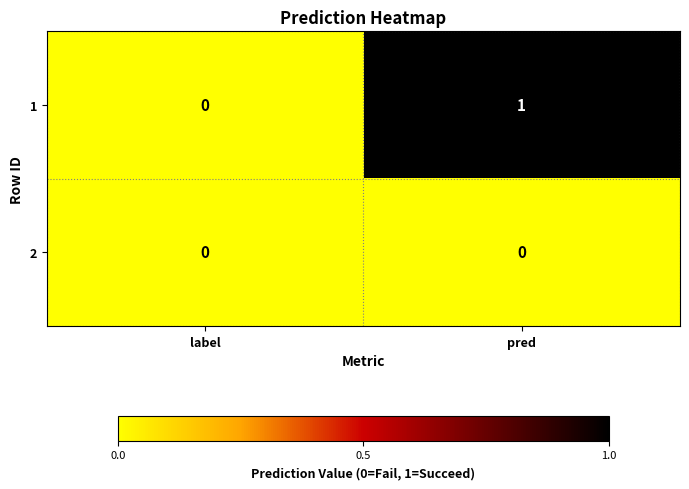

Is it true that 1 equals 0 at label?

True